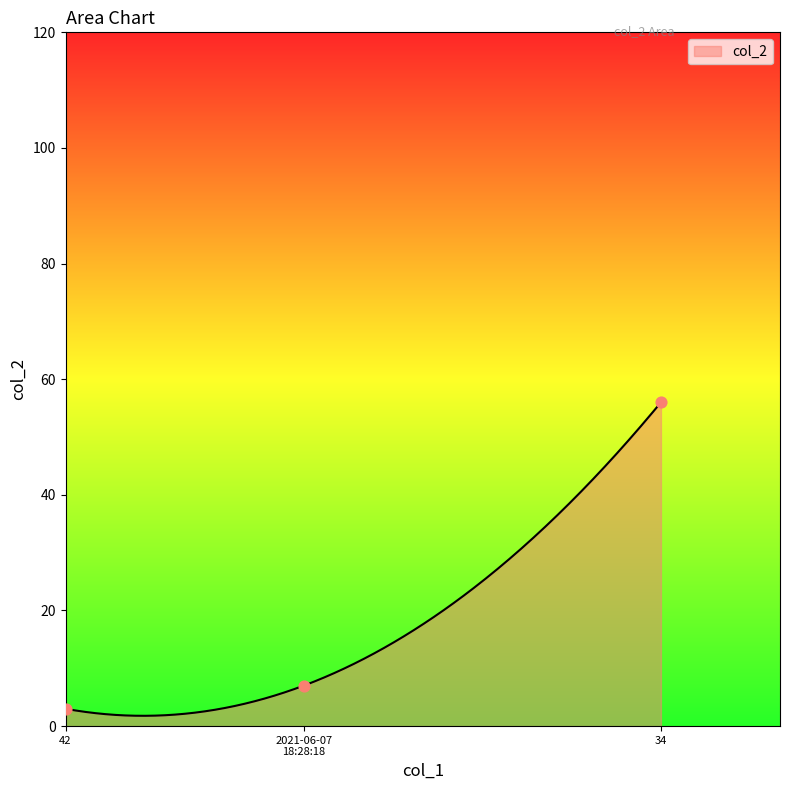

What is the change in value from 2021-06-07 18:28:18 to 34?

+49